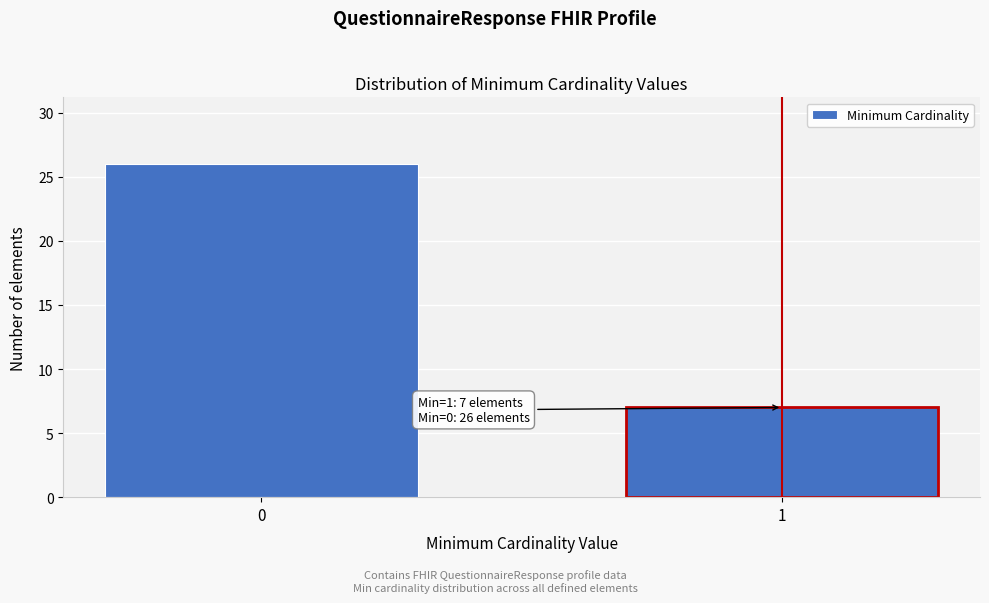

Reading left to right, extract all data points from this chart.

0=26	1=7